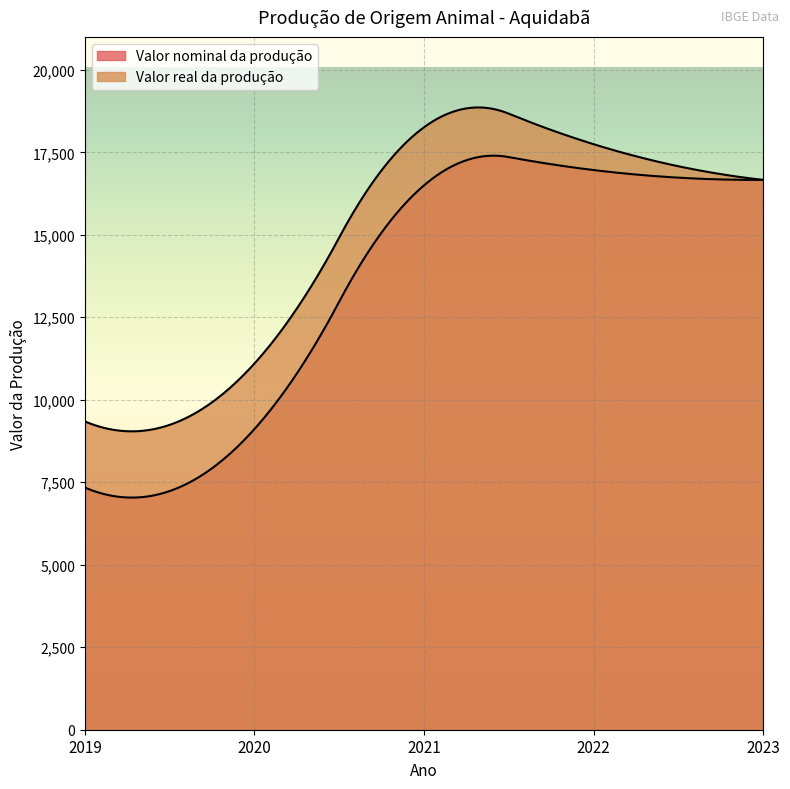

What is the difference between the maximum and second lowest values in the Valor real da produção series?

7160